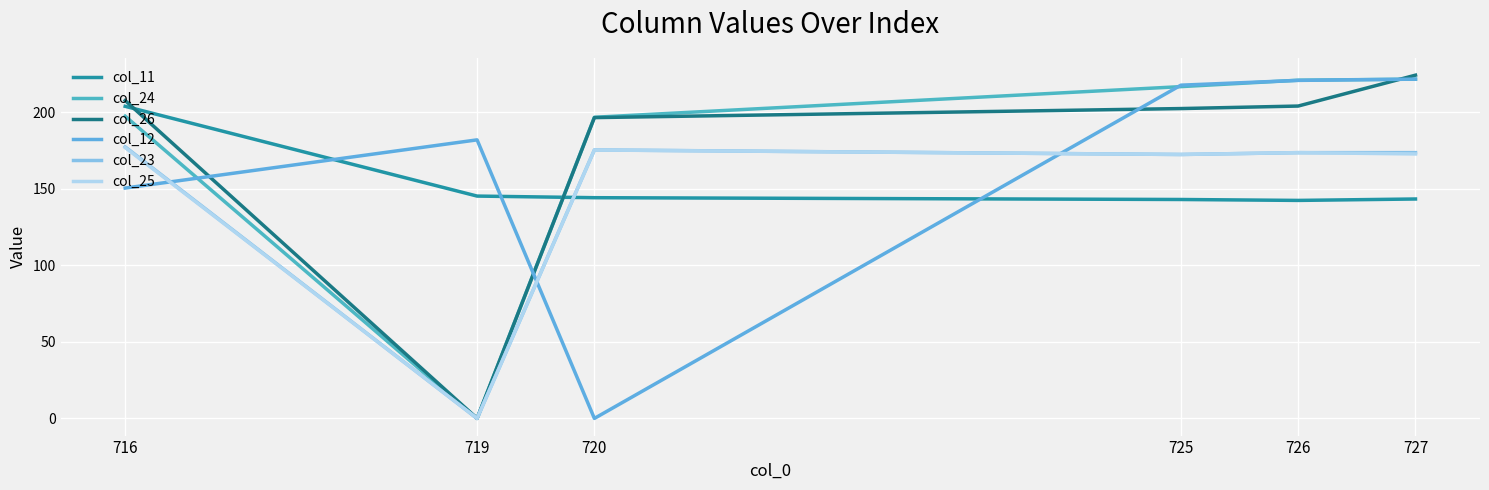

What is the sum of all col_11 values?

922.6